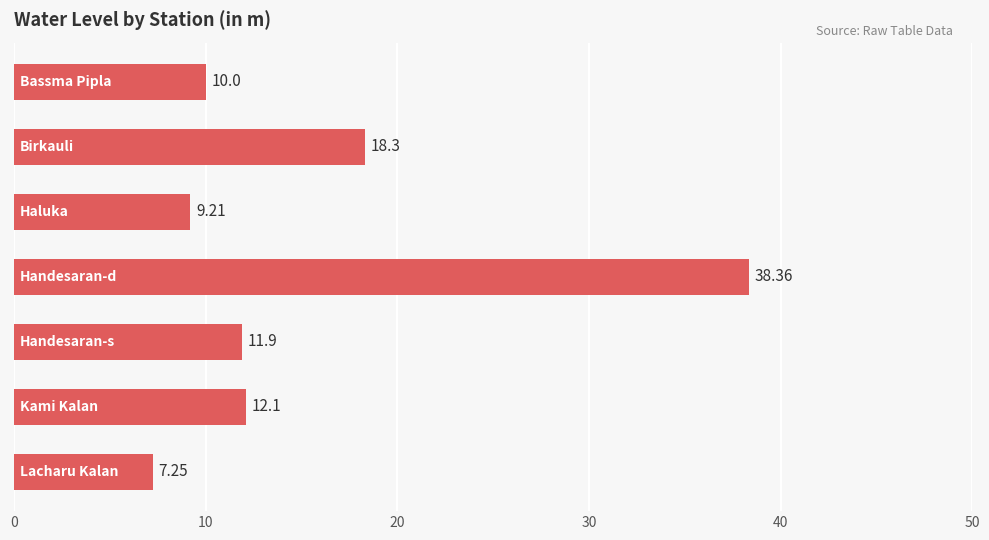

What is the sum of all values?

107.1